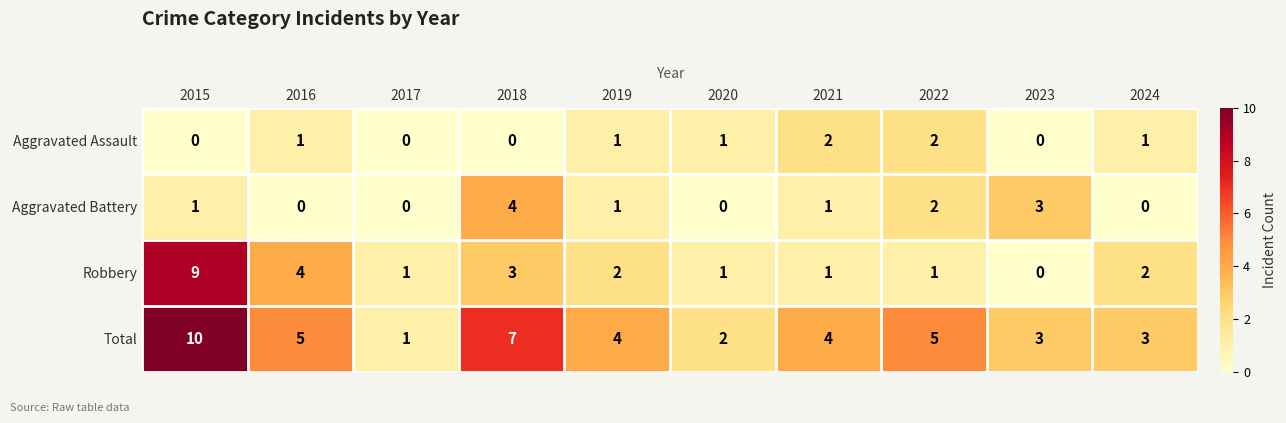

Is it true that Aggravated Assault equals -1 at 2023?

False